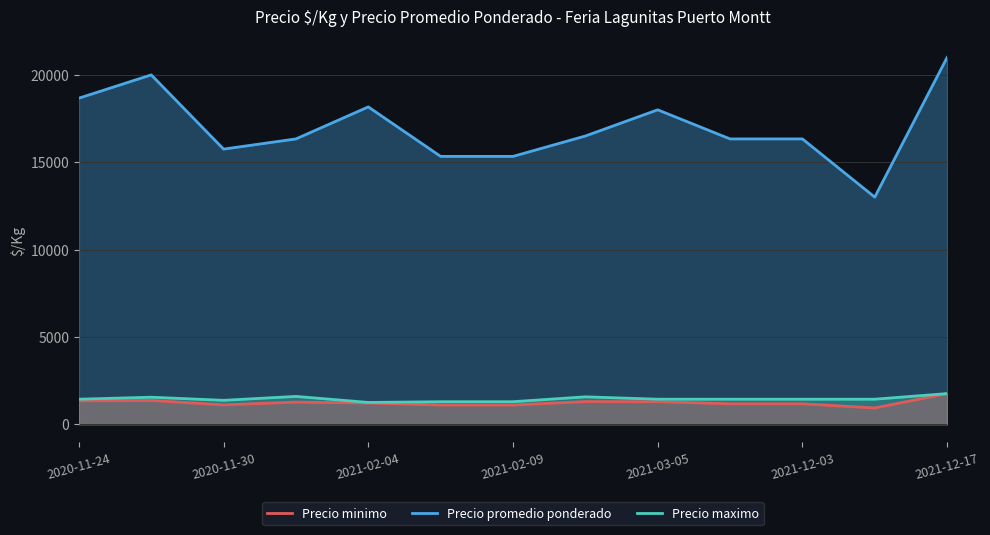

True or false: Precio promedio ponderado and Precio minimo intersect in this chart.

False